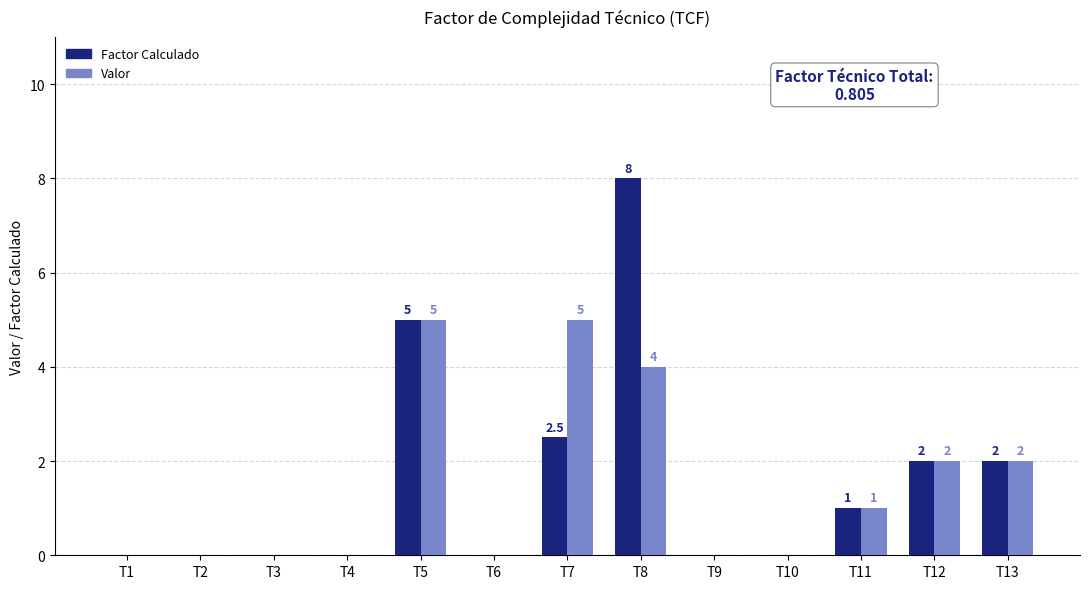

How many series are shown in this chart?

2